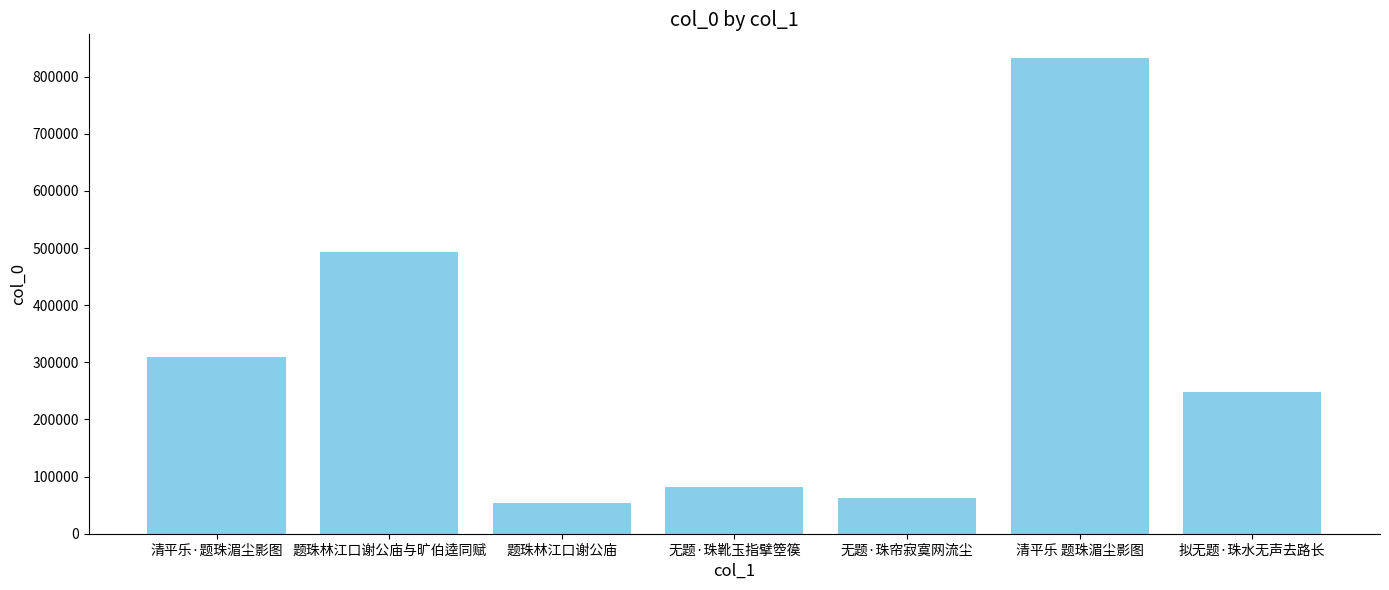

List the labels in order of value, smallest first.

题珠林江口谢公庙, 无题·珠帘寂寞网流尘, 无题·珠靴玉指擘箜篌, 拟无题·珠水无声去路长, 清平乐·题珠湄尘影图, 题珠林江口谢公庙与旷伯逵同赋, 清平乐 题珠湄尘影图